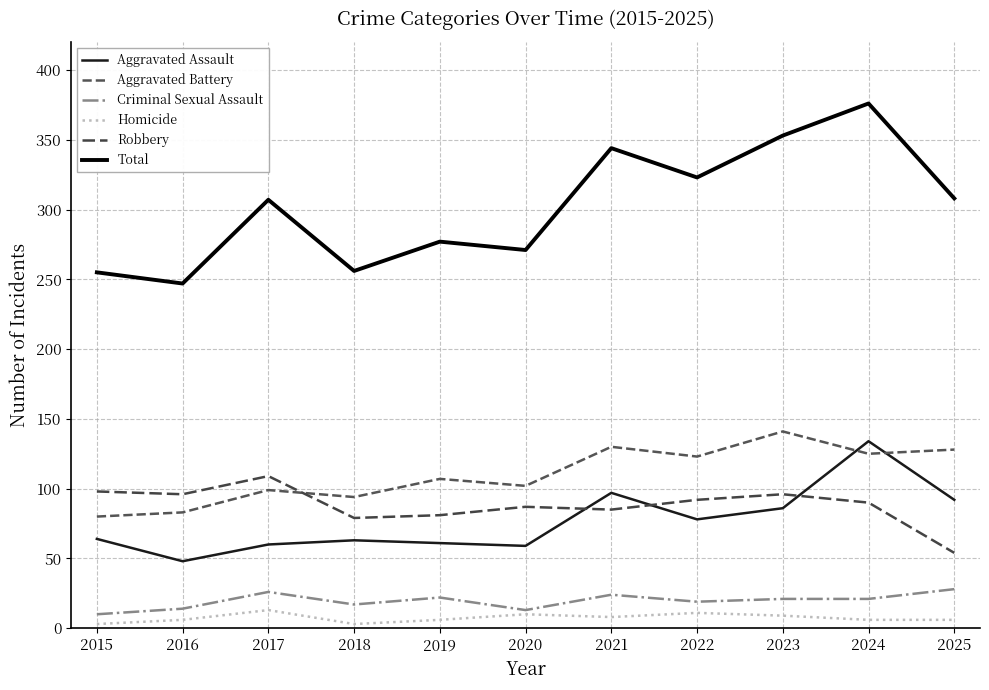

The value of Aggravated Assault at 2016 is 48. True or false?

True